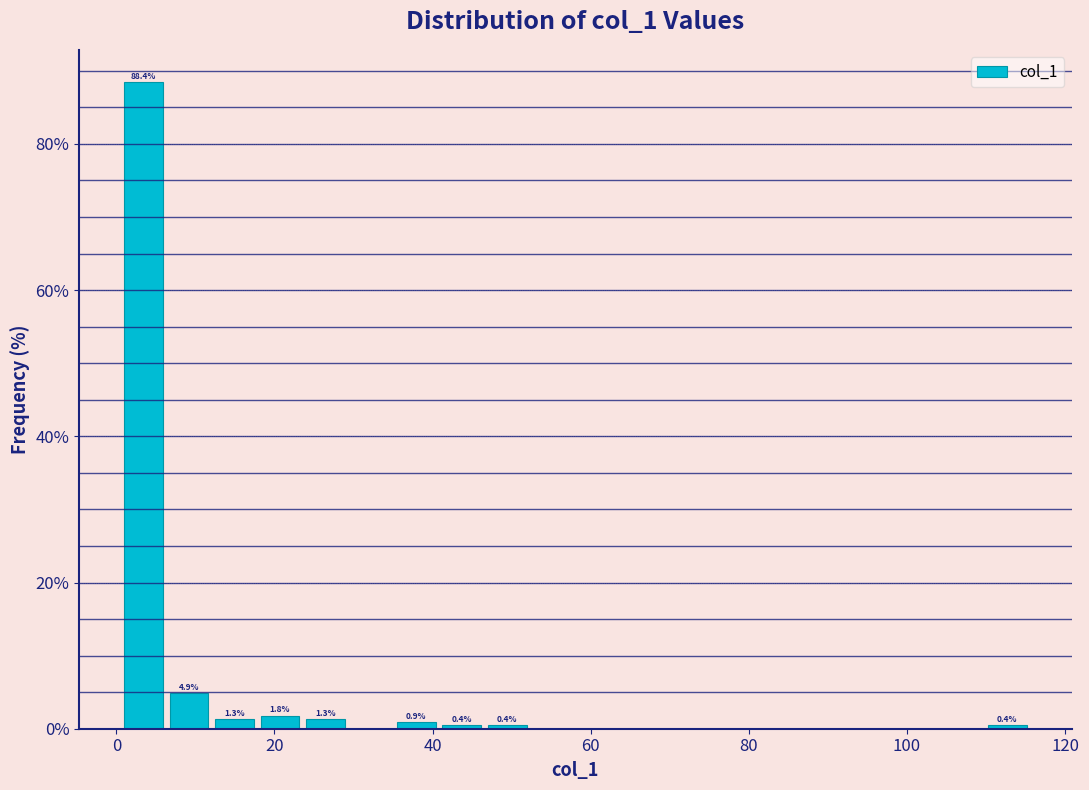

Read against the x-axis, roughly where is the centre of the tallest bar?

4